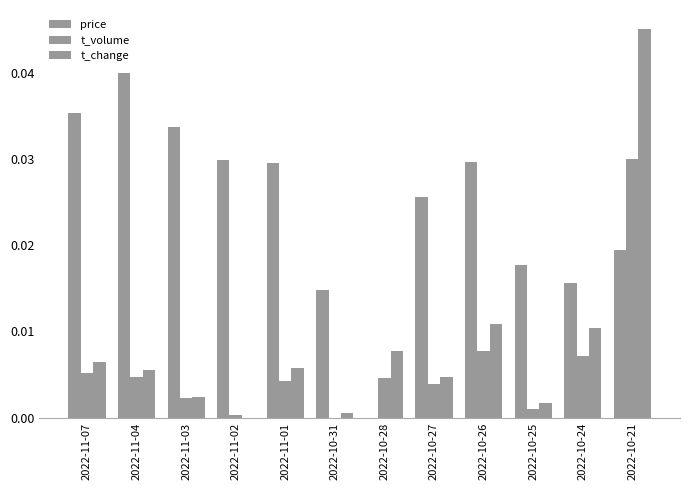

List the labels in order of price value, smallest first.

2022-10-28, 2022-10-31, 2022-10-24, 2022-10-25, 2022-10-21, 2022-10-27, 2022-11-01, 2022-10-26, 2022-11-02, 2022-11-03, 2022-11-07, 2022-11-04